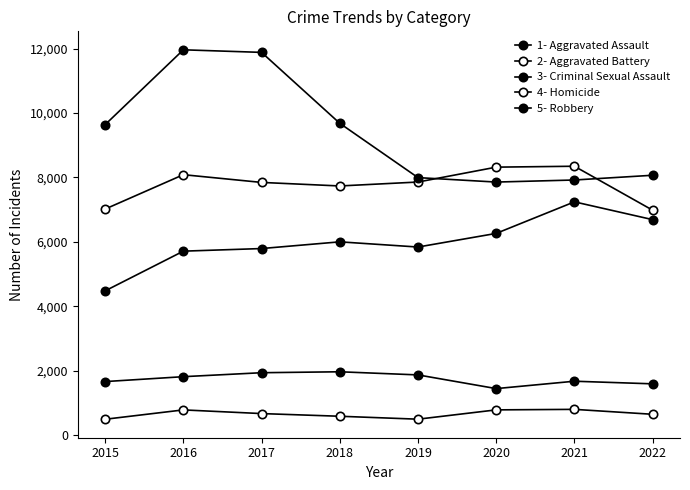

Reading left to right, list all the values displayed in this chart.

Aggravated Assault: 4480	5712	5793	6001	5840	6263	7242	6690
Aggravated Battery: 7018	8085	7845	7735	7857	8319	8347	6983
Criminal Sexual Assault: 1665	1817	1940	1969	1872	1447	1676	1595
Homicide: 496	786	672	589	498	787	803	650
Robbery: 9638	11960	11880	9679	7994	7856	7920	8067